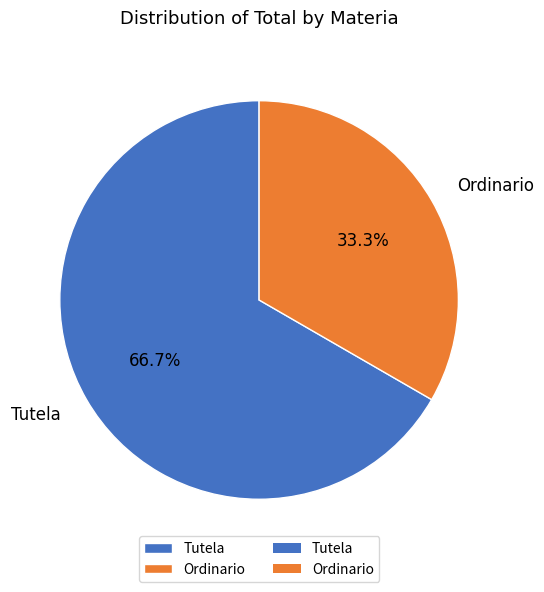

Count the number of slices in the pie.

2